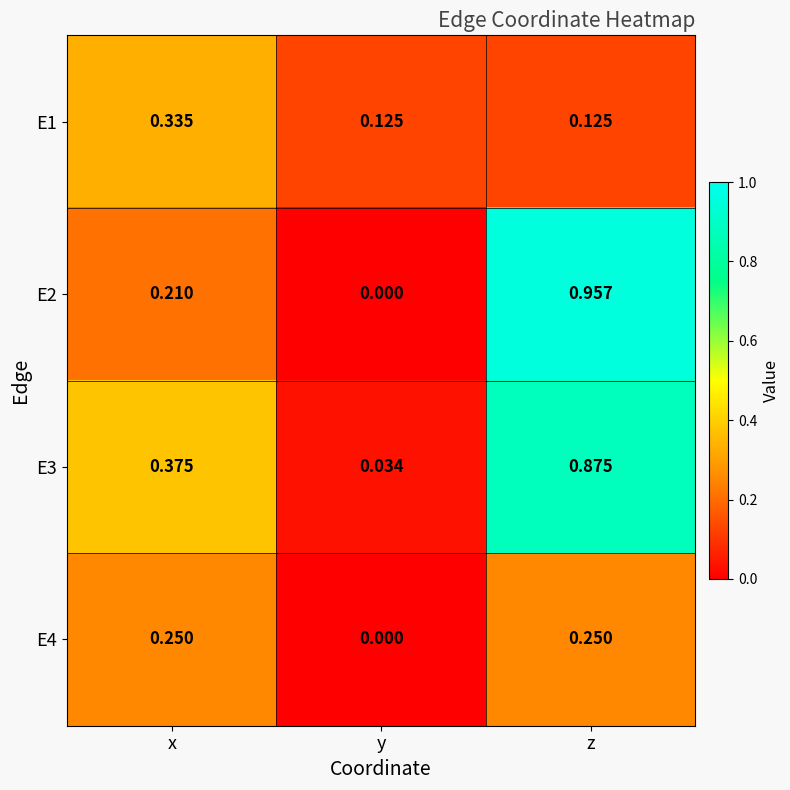

What is the total value across all series at z?

2.2